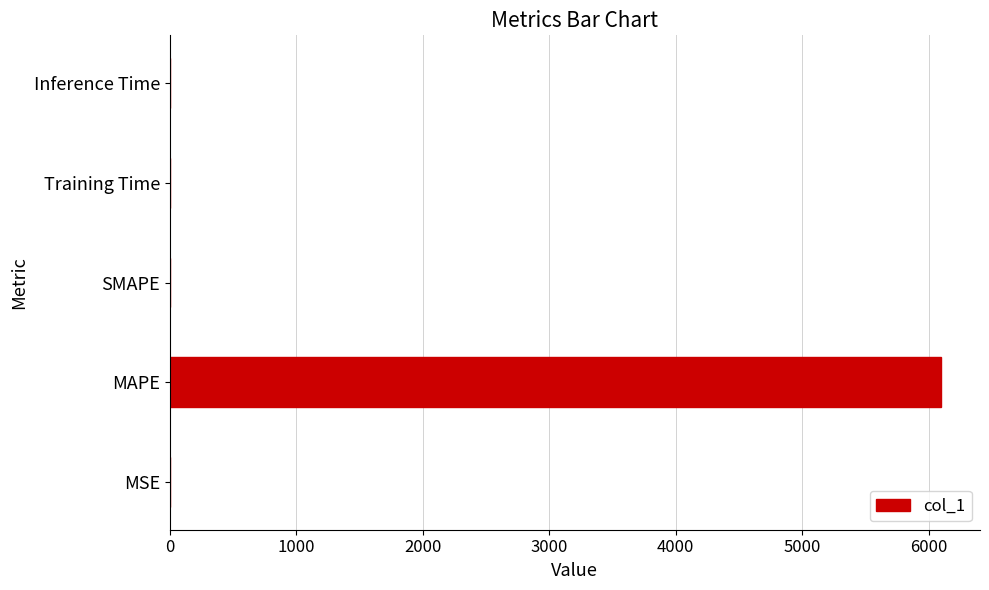

How many data points does each series have?

5